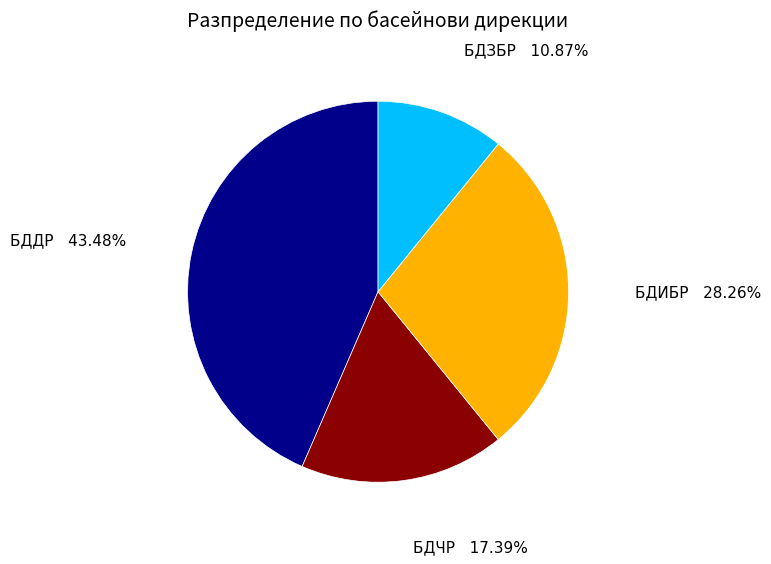

What is the ratio of the value at БДЗБР to the value at БДЧР?

0.6